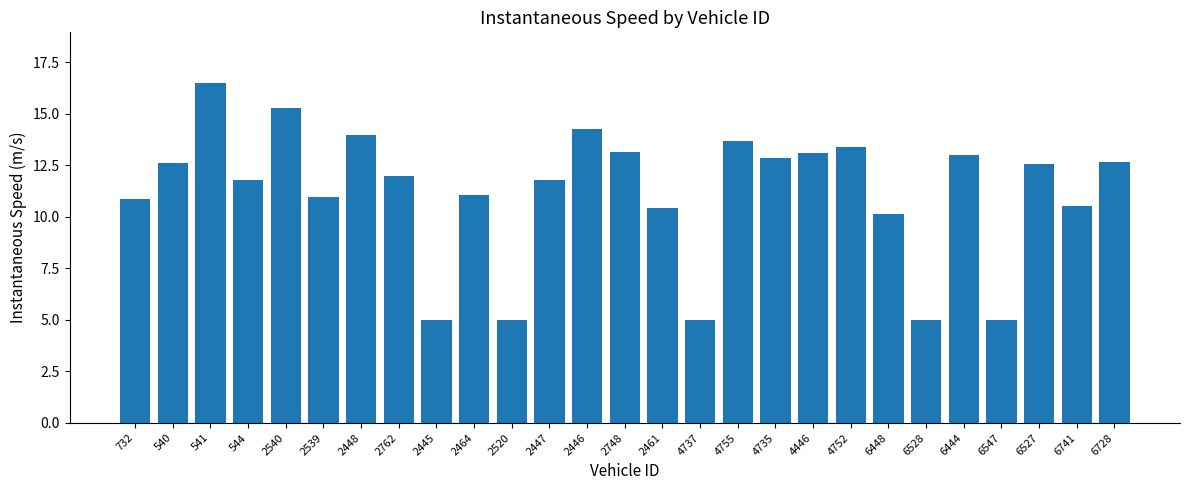

What is the change in value from 541 to 2762?

-4.5